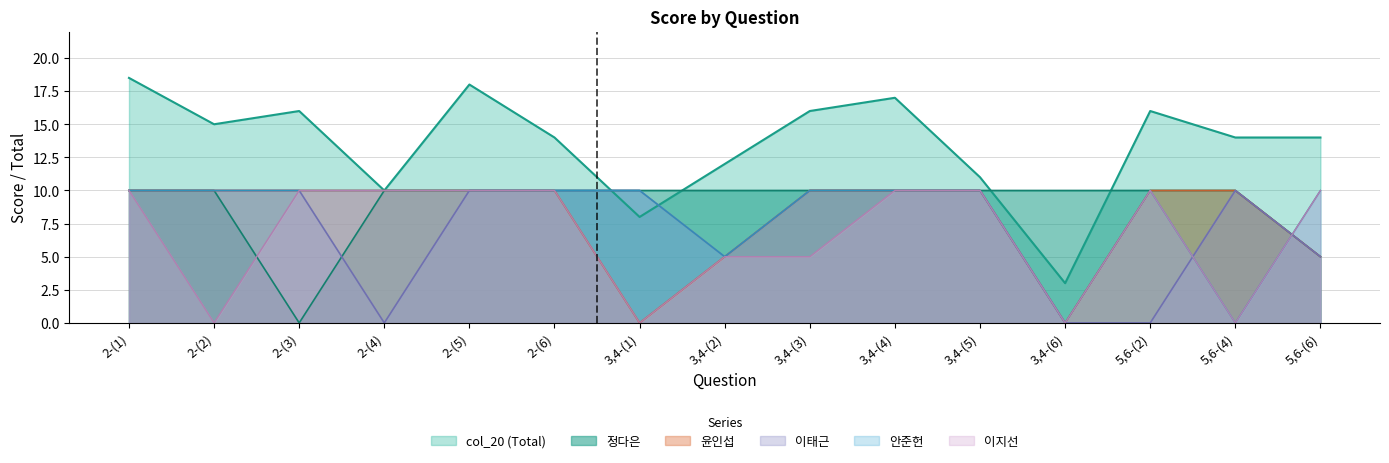

Reading left to right, what are all the values shown in this chart?

col_20: 18.5	15.0	16.0	10.0	18.0	14.0	8.0	12.0	16.0	17.0	11.0	3.0	16.0	14.0	14.0
정다은: 10.0	10.0	0.0	10.0	10.0	10.0	10.0	10.0	10.0	10.0	10.0	10.0	10.0	10.0	5.0
윤인섭: 10.0	10.0	10.0	10.0	10.0	10.0	0.0	5.0	10.0	10.0	10.0	0.0	10.0	10.0	5.0
이태근: 10.0	10.0	10.0	0.0	10.0	10.0	10.0	5.0	10.0	10.0	10.0	0.0	0.0	10.0	5.0
안준헌: 10.0	10.0	10.0	10.0	10.0	10.0	10.0	5.0	10.0	10.0	10.0	0.0	10.0	0.0	10.0
이지선: 10.0	0.0	10.0	10.0	10.0	10.0	0.0	5.0	5.0	10.0	10.0	0.0	10.0	0.0	10.0